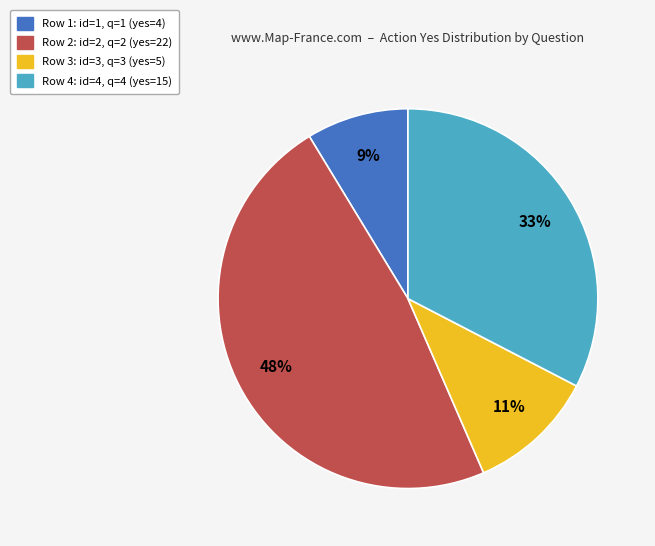

To the nearest percent, what is the difference between the largest and smallest slice percentages?

39%